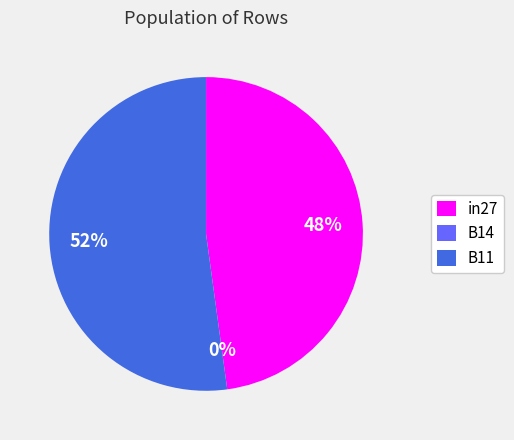

Rank the categories by value from highest to lowest.

B11, in27, B14